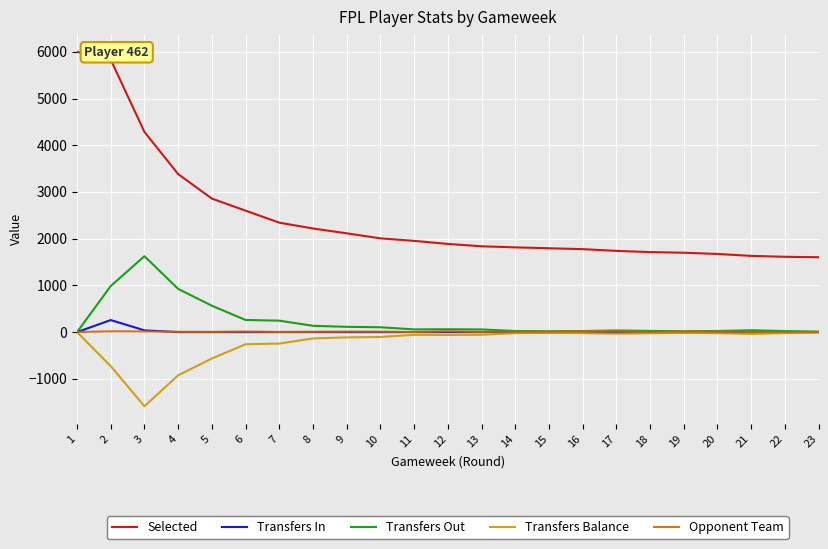

What is the sum of the Transfers Out values at 9 and 3?

1738